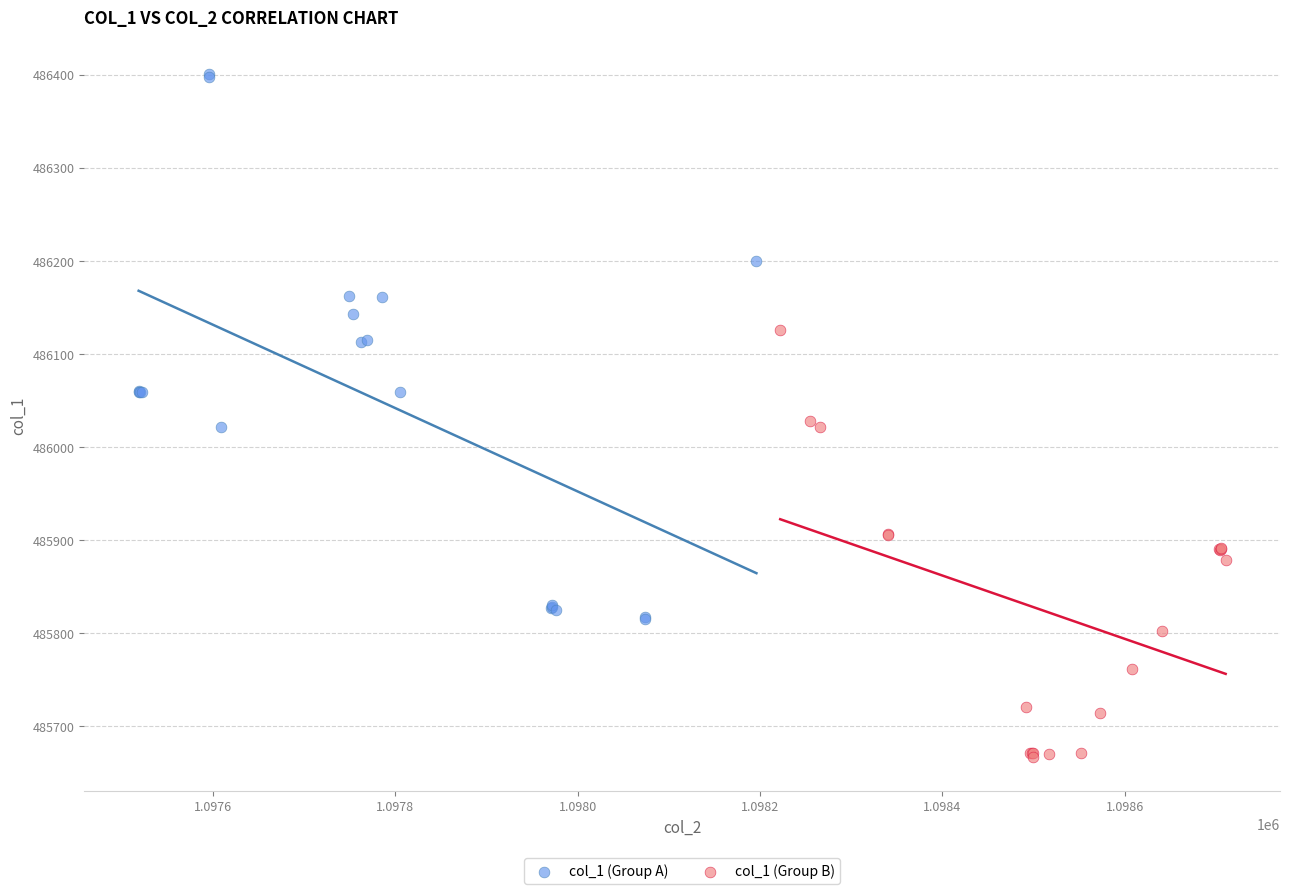

What are all the series names shown in the legend?

col_1 (Group A), col_1 (Group B)